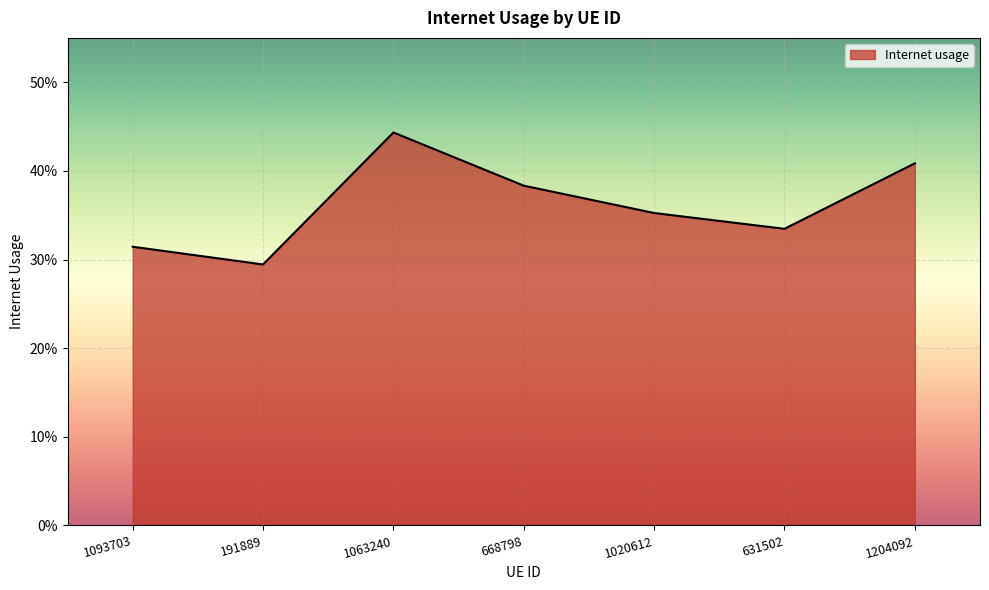

The value at 668798 is 0.4. True or false?

True